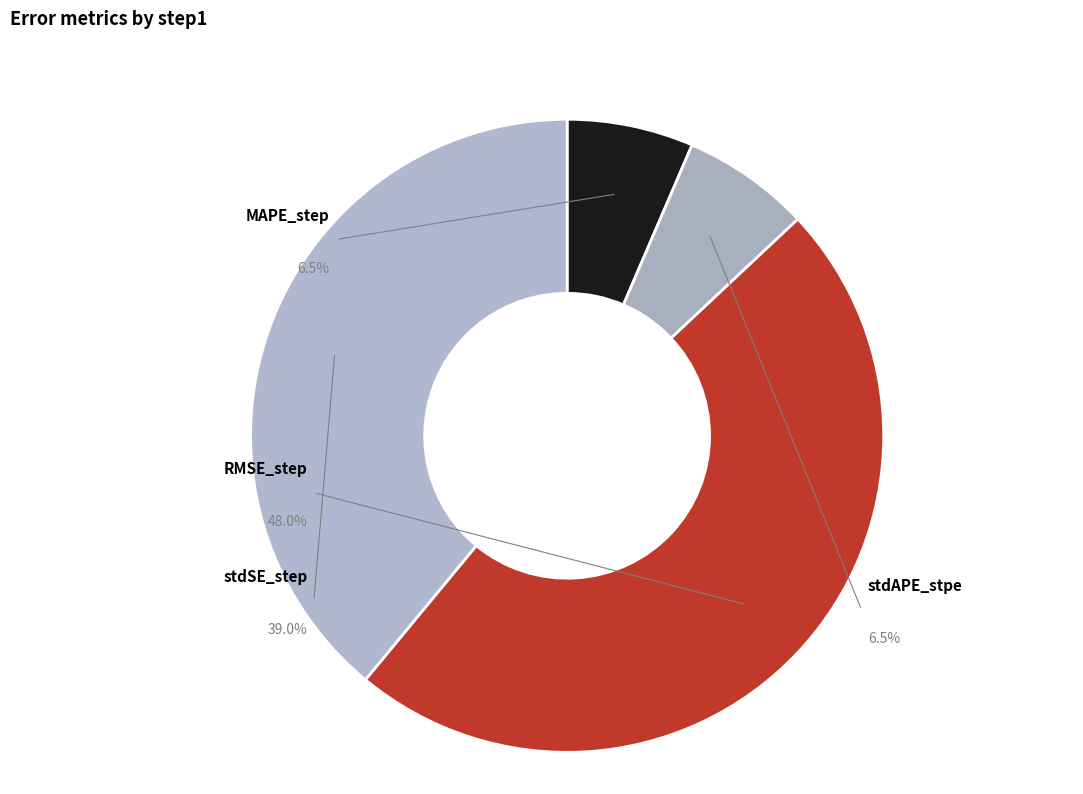

To the nearest percent, what is the difference between the MAPE_step and RMSE_step slice percentages?

42%